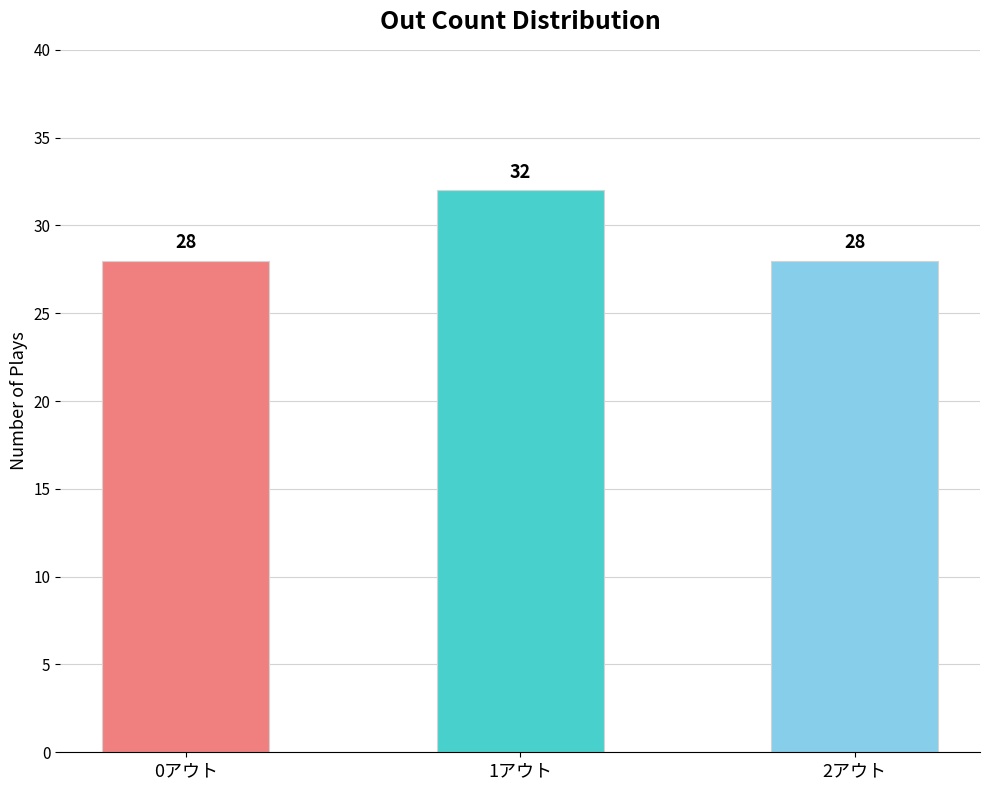

Reading left to right, what are all the values shown in this chart?

28	32	28